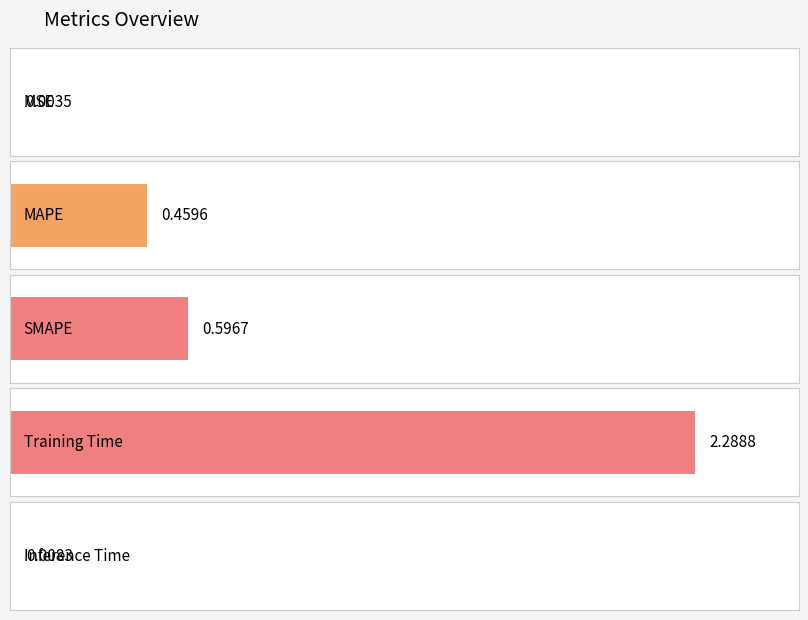

Reading left to right, transcribe all the data shown in this chart.

0.0	0.5	0.6	2.3	0.0